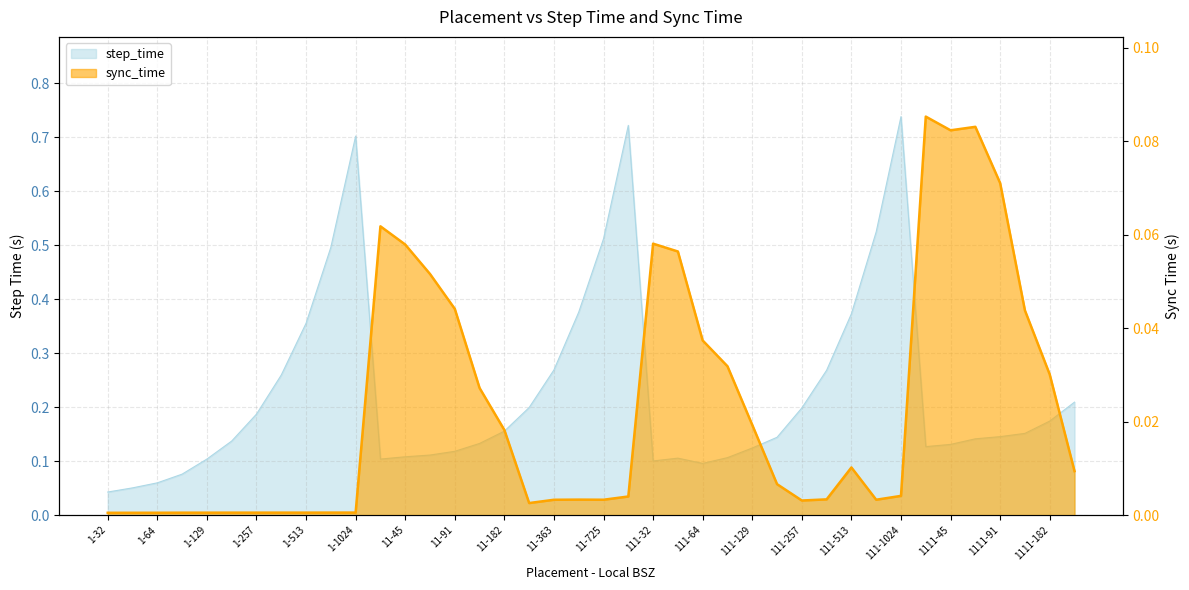

True or false: step_time has a value of 0.8 at 1-725.

False